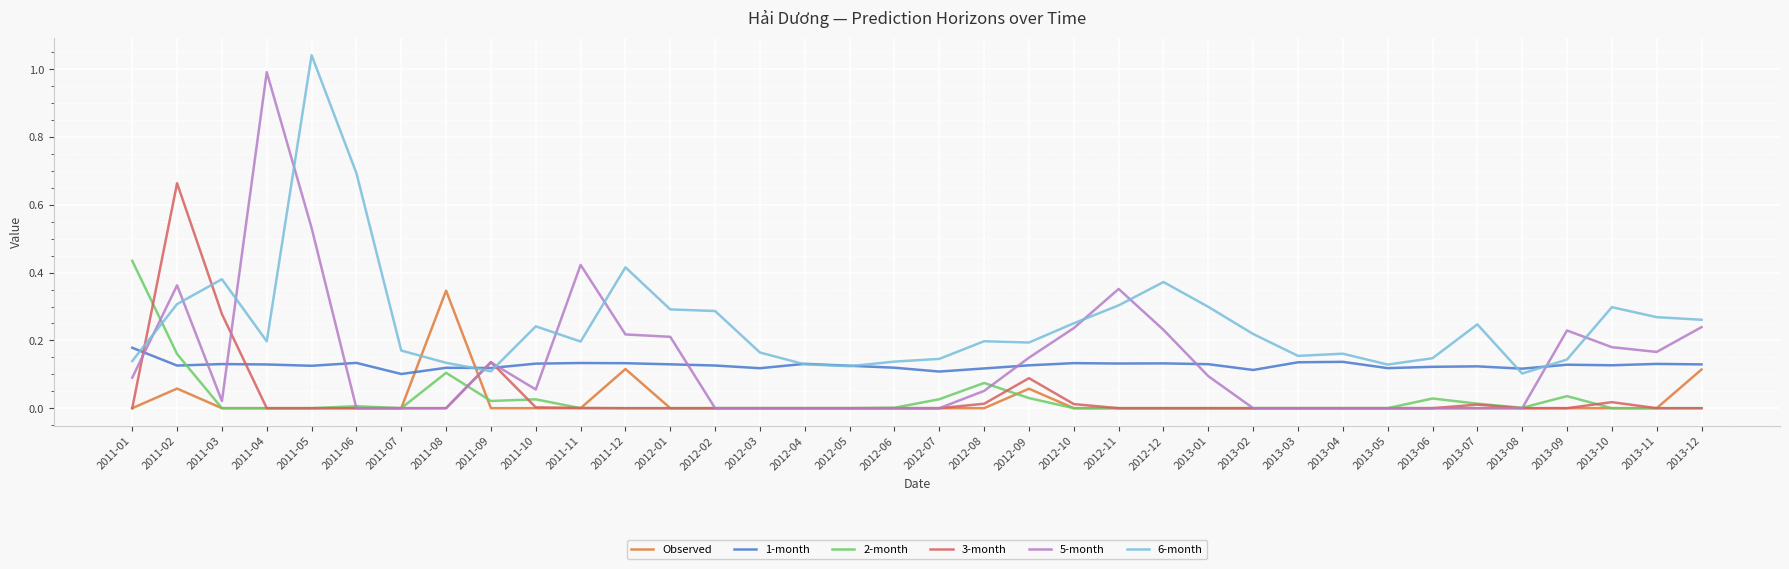

What is the total value across all series at 2012-01?

0.6